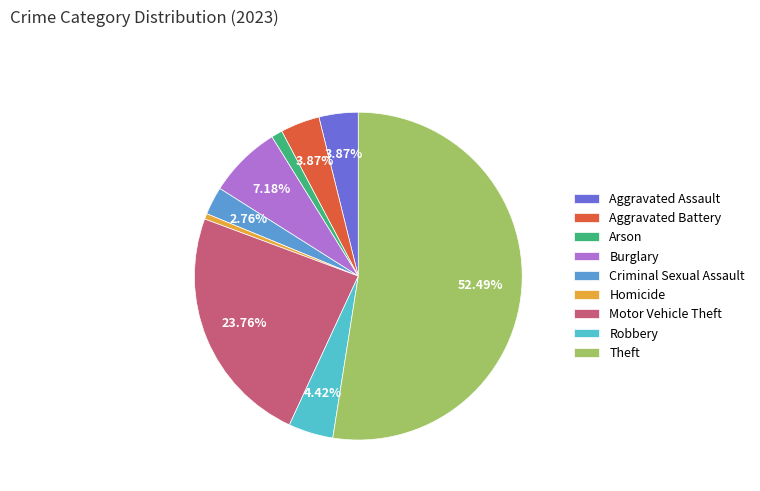

To the nearest percent, what is the combined percentage of Arson and Motor Vehicle Theft?

25%